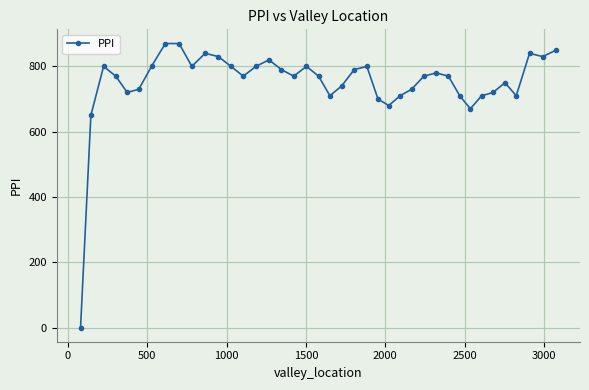

Does the chart display data point markers on the line(s)?

Yes